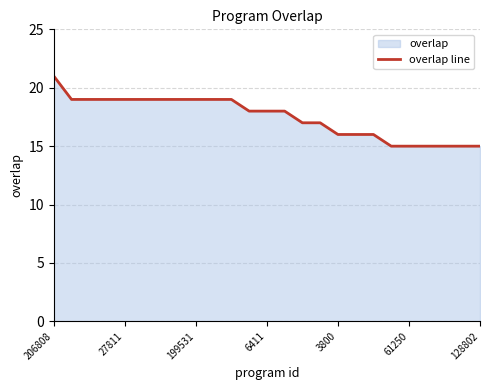

What is the difference between the maximum and minimum values?

6